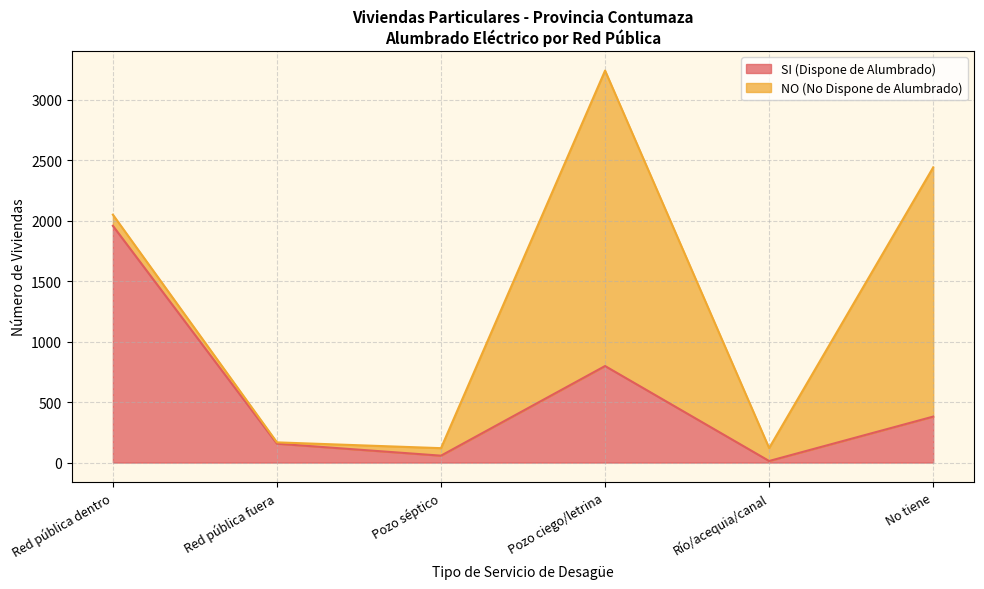

The chart shows a value of 1957 at Red pública dentro. True or false?

True